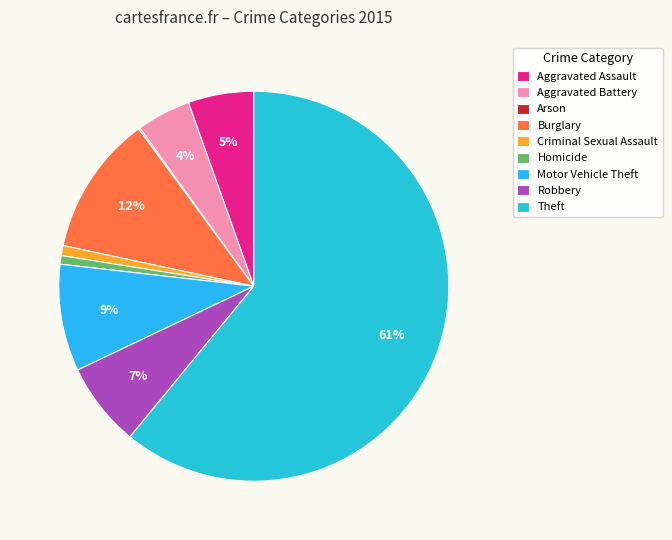

Which slice is the smallest?

Arson